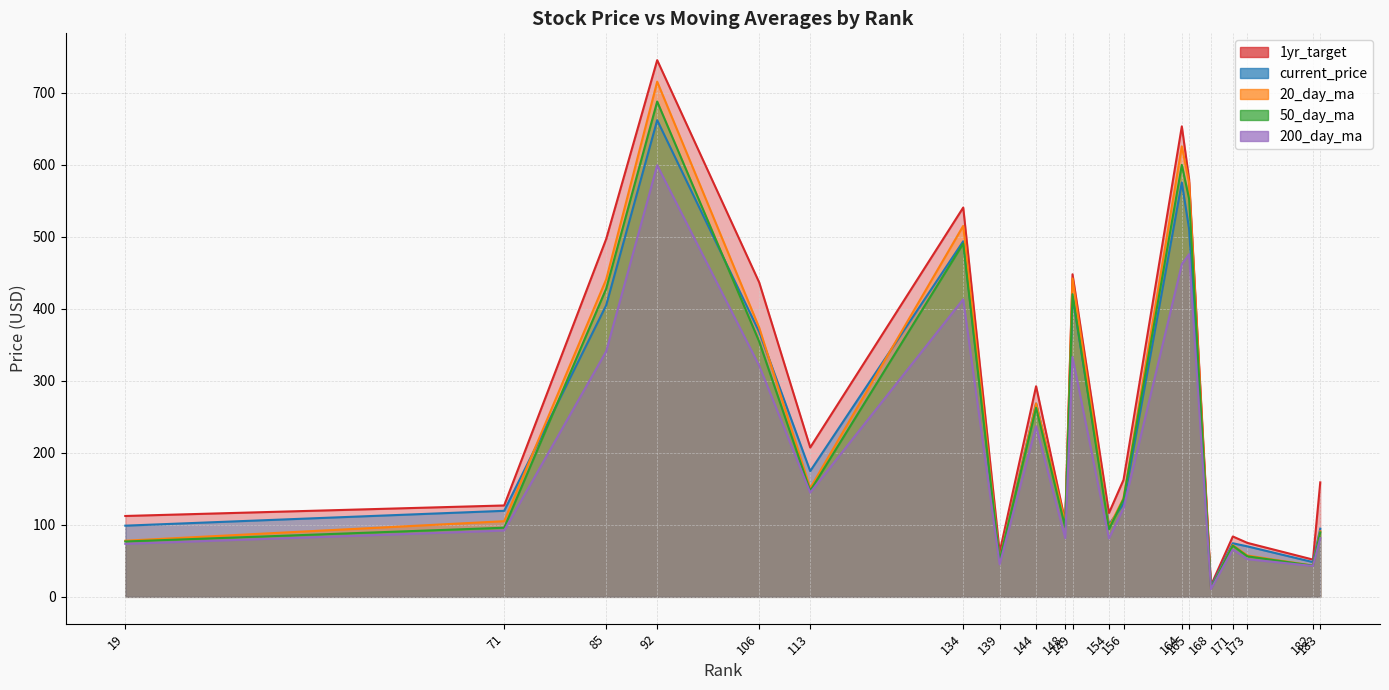

How many series are shown in this chart?

5